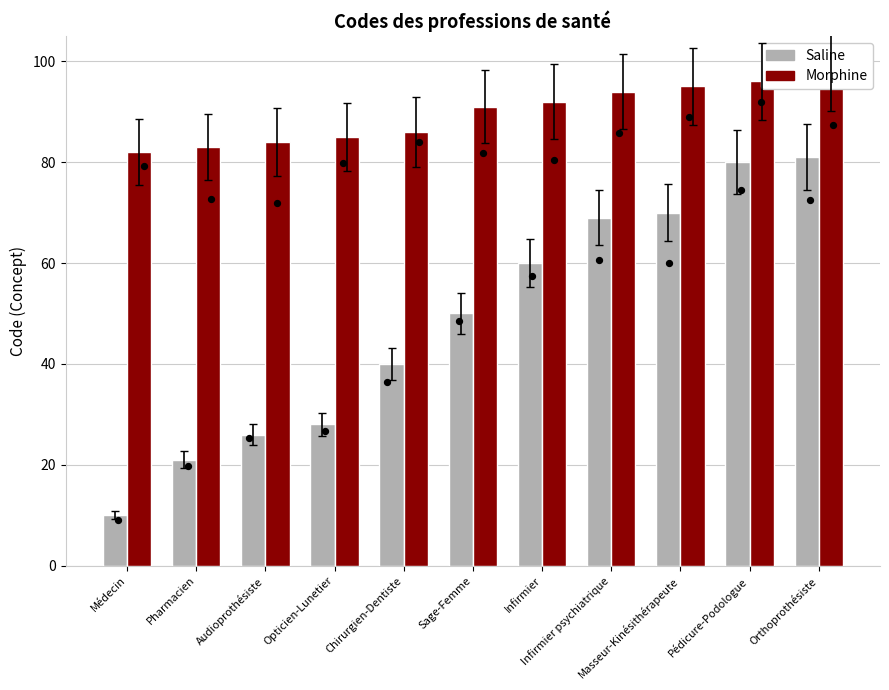

Is the value of Morphine at Médecin greater than the value of Saline at Audioprothésiste?

Yes